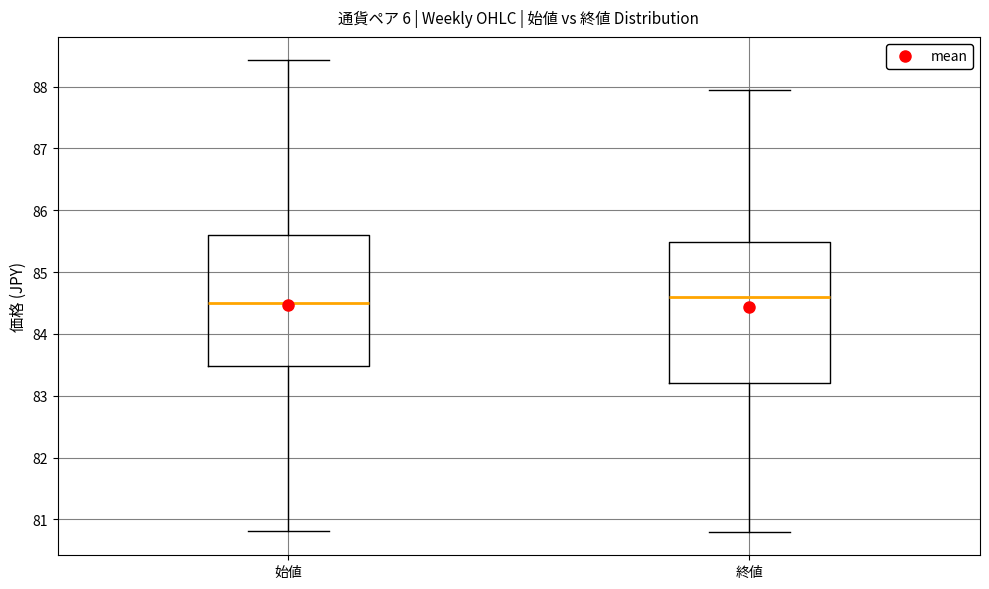

Reading left to right, transcribe this box plot: for each box, give where its median line is, the range the box spans, and where its two whiskers end, as read against the y-axis. The values are not printed on the chart, so give them approximately, as read against the axis.

始値: median 84.5, box 83.5 to 85.6, whiskers 80.8 to 88.4
終値: median 84.6, box 83.2 to 85.5, whiskers 80.8 to 87.9